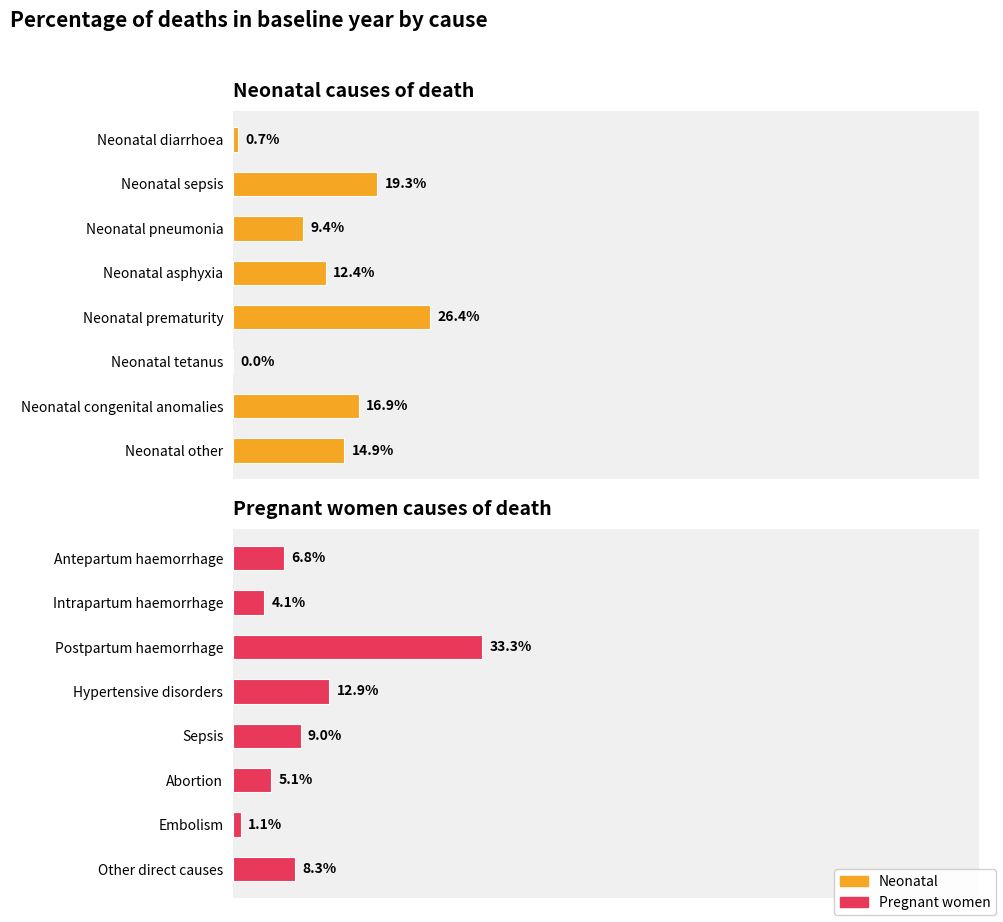

Rank the series by their maximum value, from lowest to highest.

Neonatal, Pregnant women